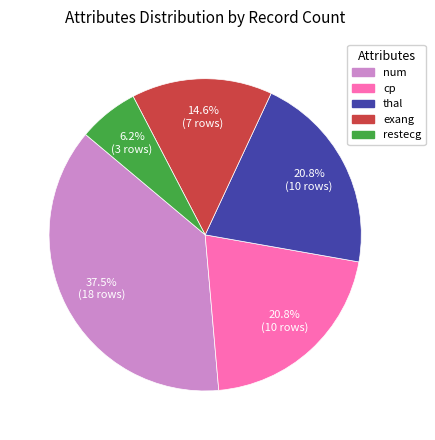

Does cp represent more than half of the total?

No